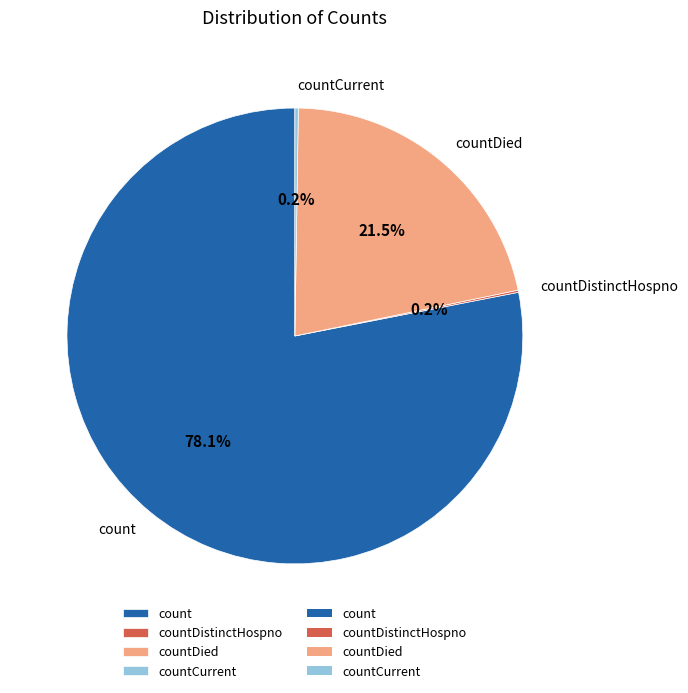

How much of the chart is everything except countDied?

78.5%